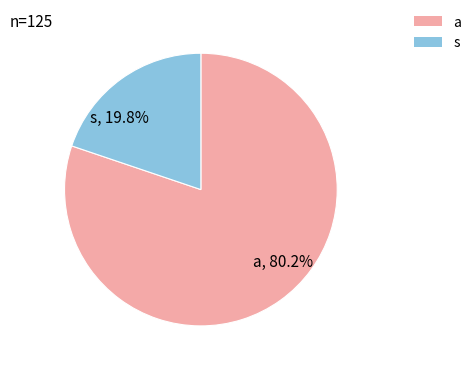

Which slice represents more than half of the pie?

a